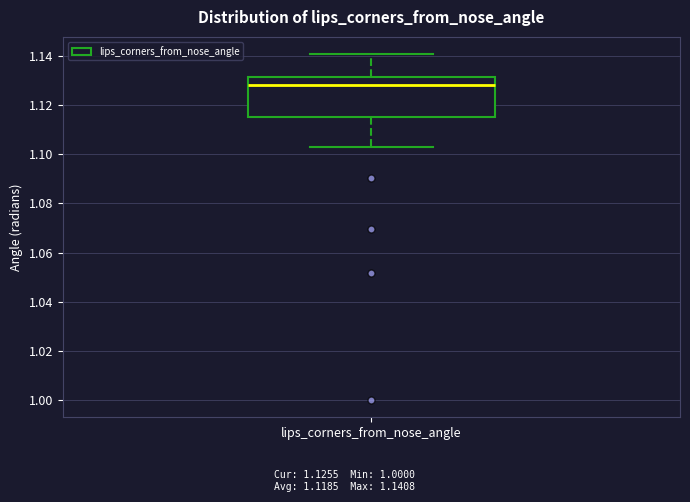

Read this box plot against the y-axis: the position of the median line, the range covered by the box, and the ends of both whiskers. The values are not printed on the chart, so give them approximately, as read against the axis.

median 1.128, box 1.116 to 1.132, whiskers 1.104 to 1.140